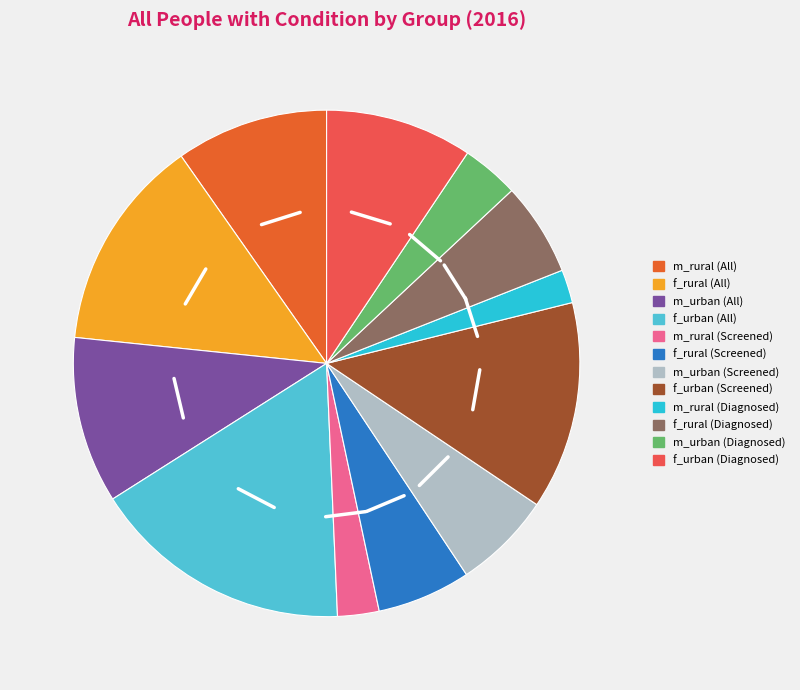

How many slices are in this pie chart?

12